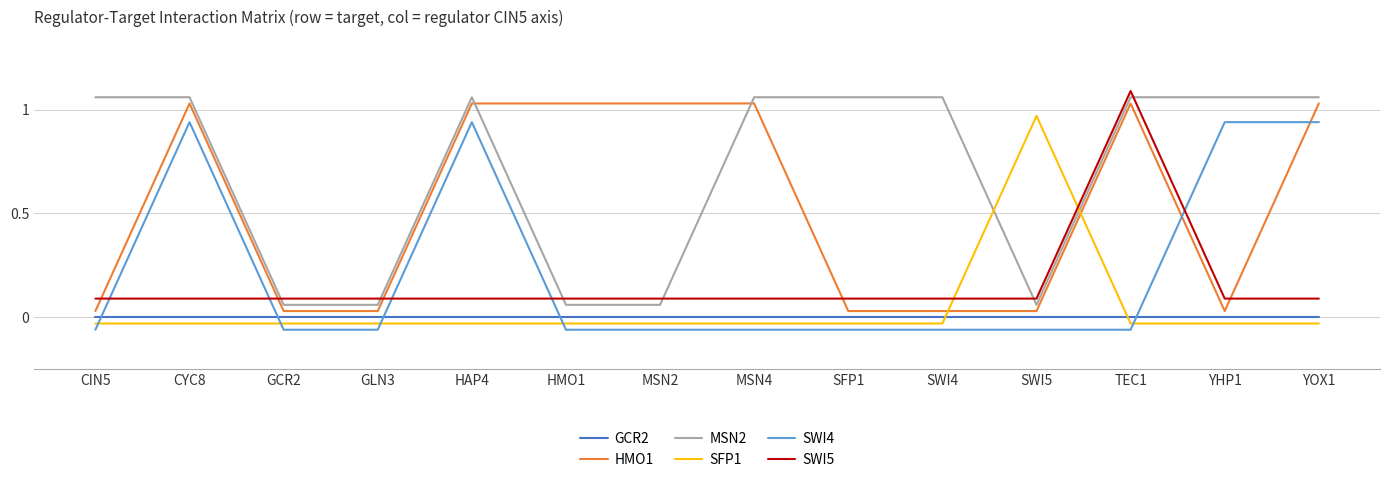

What is the sum of all MSN2 values?

9.8